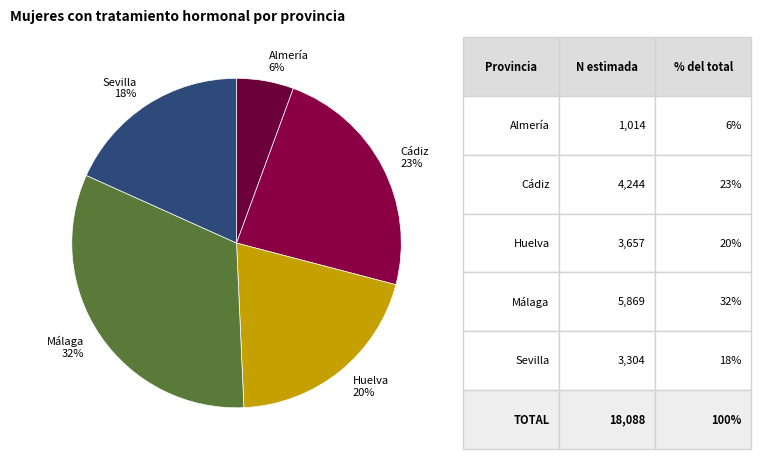

Is the sum of Almería and Huelva greater than half?

No